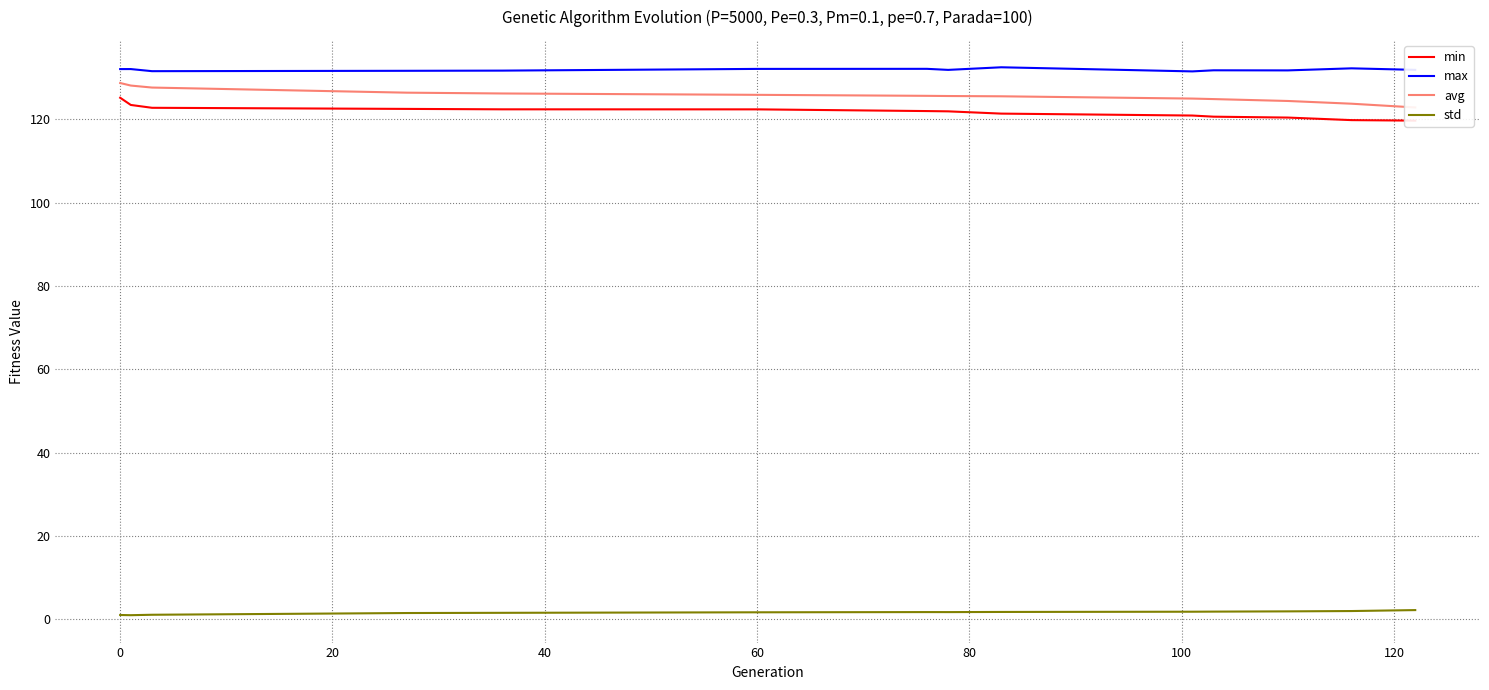

Which series has the largest total across all categories?

max